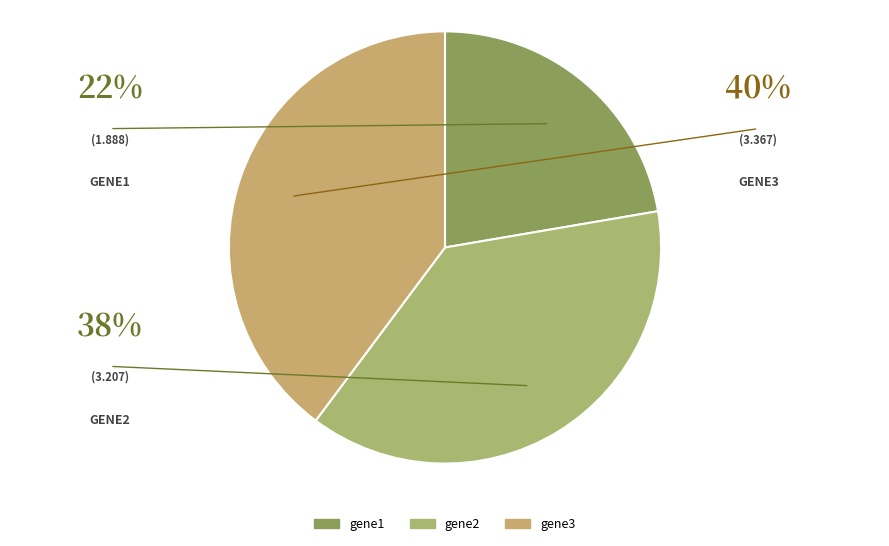

Count the number of slices in the pie.

3